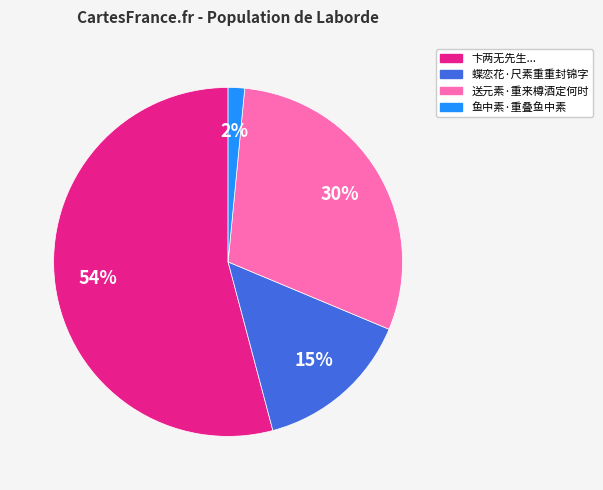

Count the number of slices in the pie.

4